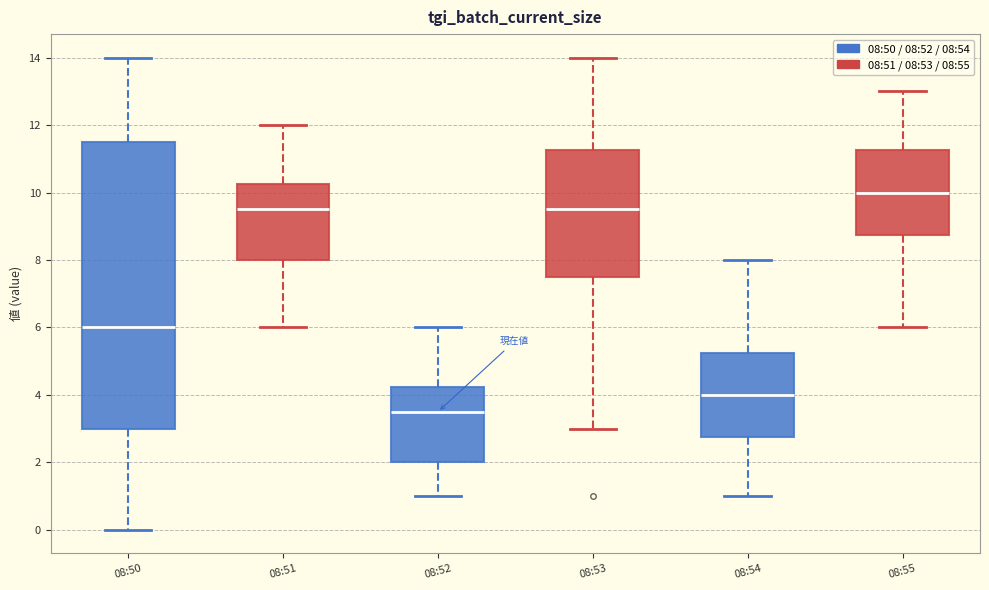

Reading left to right, transcribe this box plot: for each box, give where its median line is, the range the box spans, and where its two whiskers end, as read against the y-axis. The values are not printed on the chart, so give them approximately, as read against the axis.

08:50: median 6.0, box 3.0 to 11.6, whiskers 0.0 to 14.0
08:51: median 9.6, box 8.0 to 10.2, whiskers 6.0 to 12.0
08:52: median 3.6, box 2.0 to 4.2, whiskers 1.0 to 6.0
08:53: median 9.6, box 7.6 to 11.2, whiskers 3.0 to 14.0
08:54: median 4.0, box 2.8 to 5.2, whiskers 1.0 to 8.0
08:55: median 10.0, box 8.8 to 11.2, whiskers 6.0 to 13.0